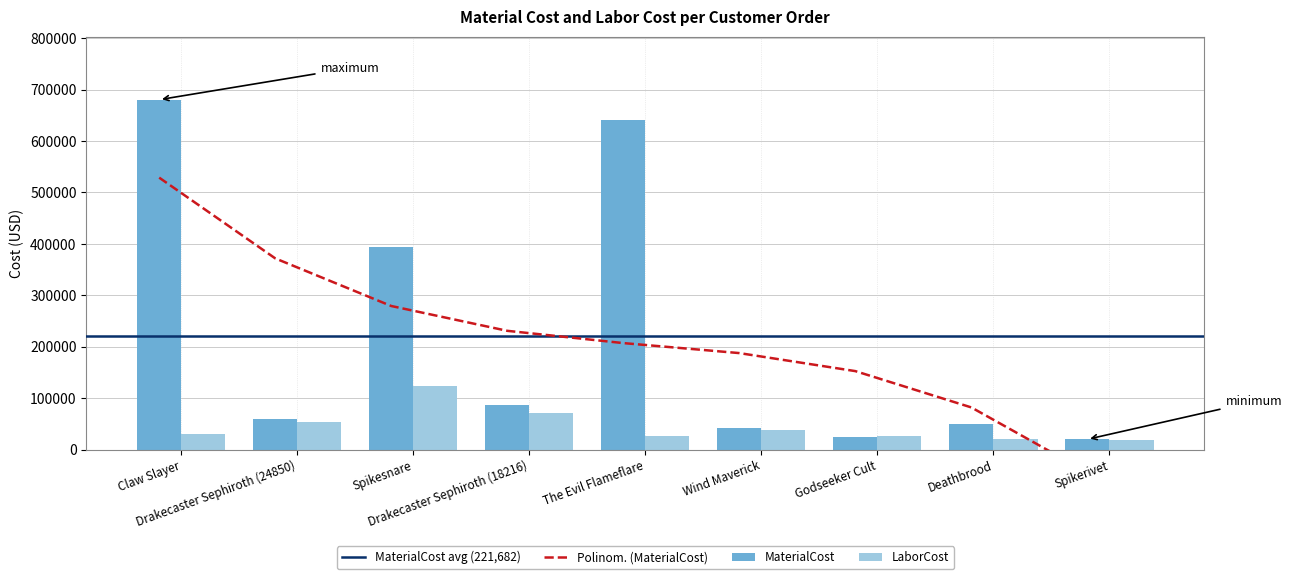

What is the label of the 7th bar from the right?

Spikesnare